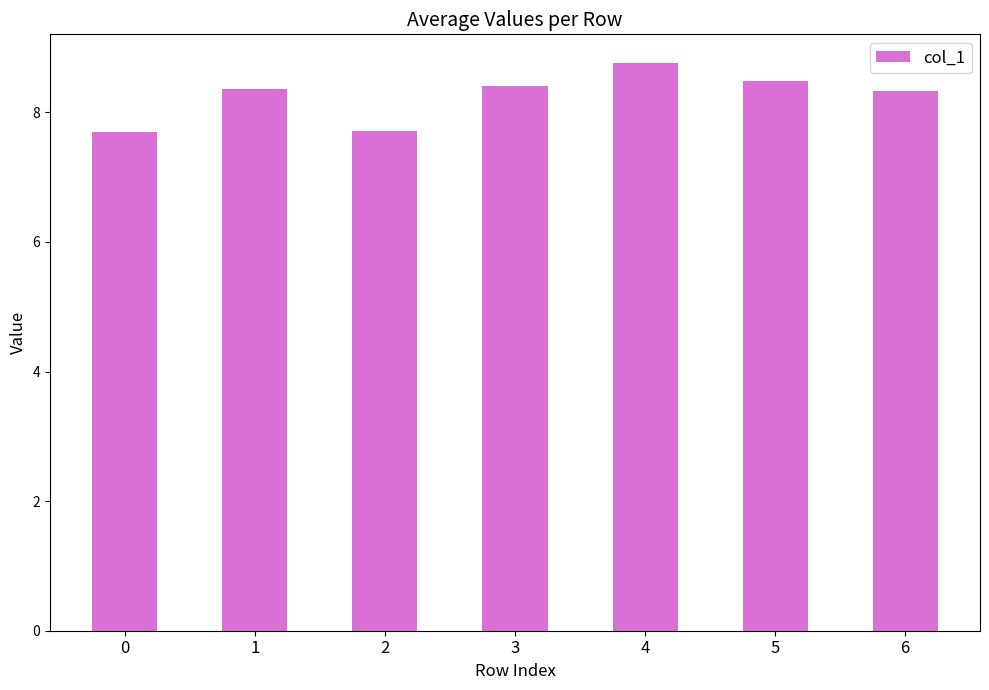

At which category does the chart reach its peak across all series?

4